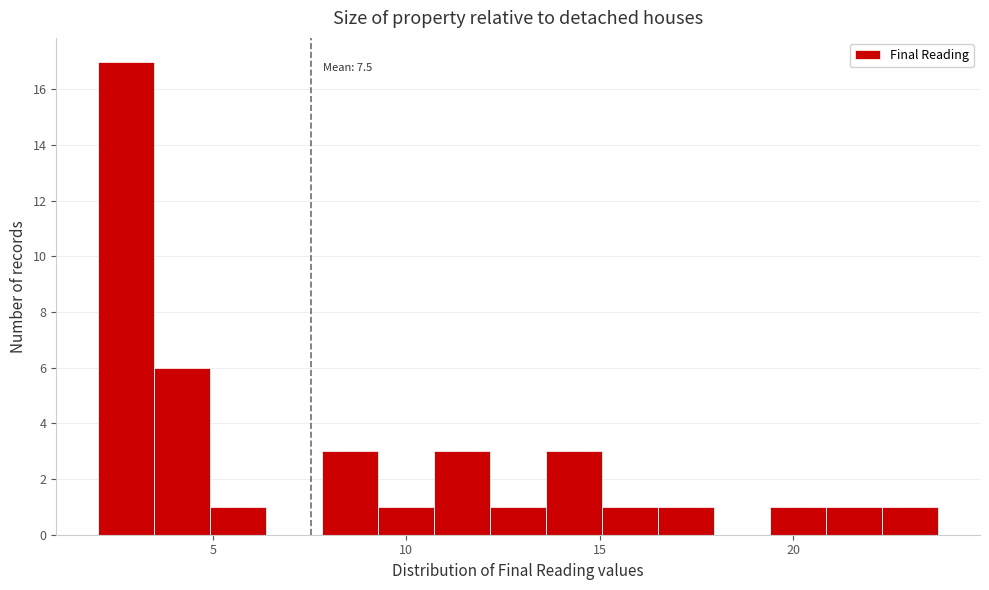

Read against the x-axis, roughly where is the centre of the tallest bar?

3.0